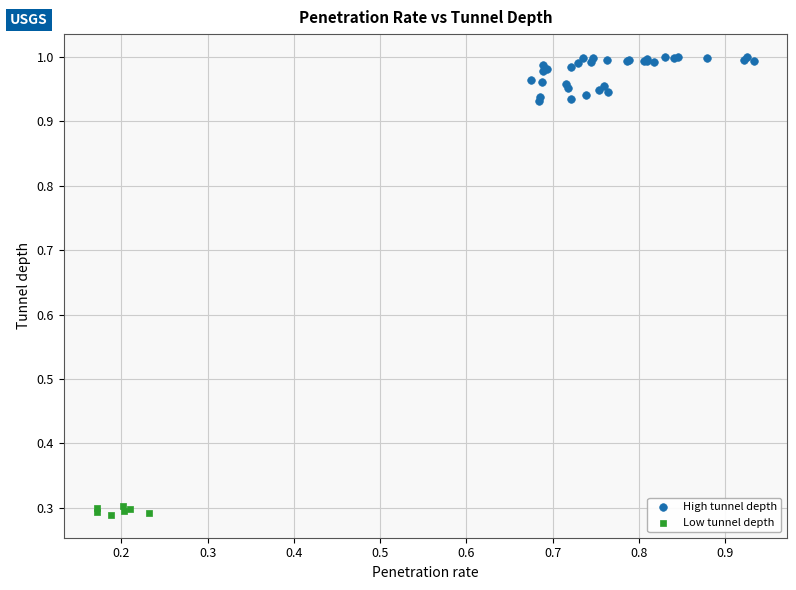

Which series reaches the maximum Y coordinate?

High tunnel depth